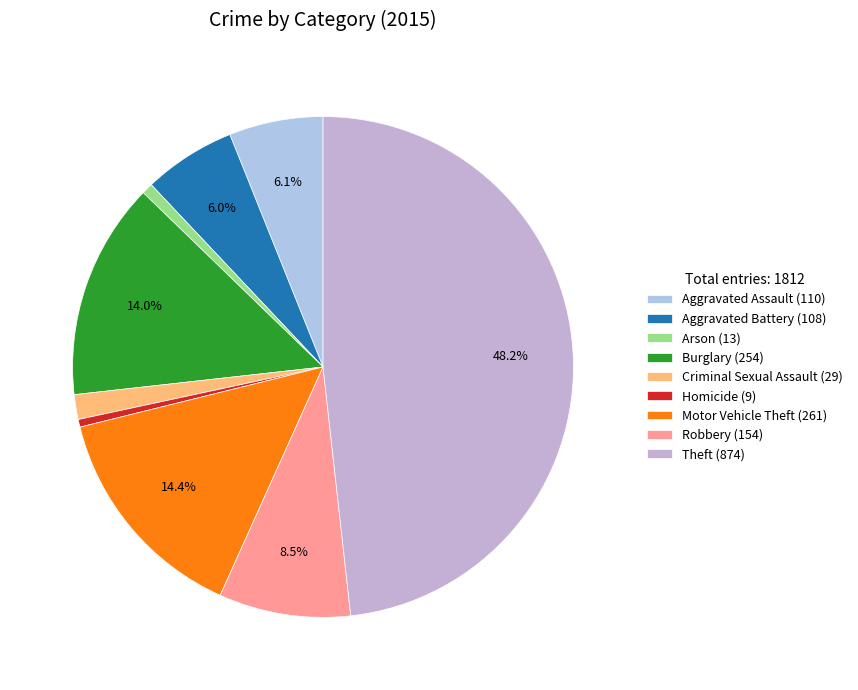

How many segments does this pie chart have?

9